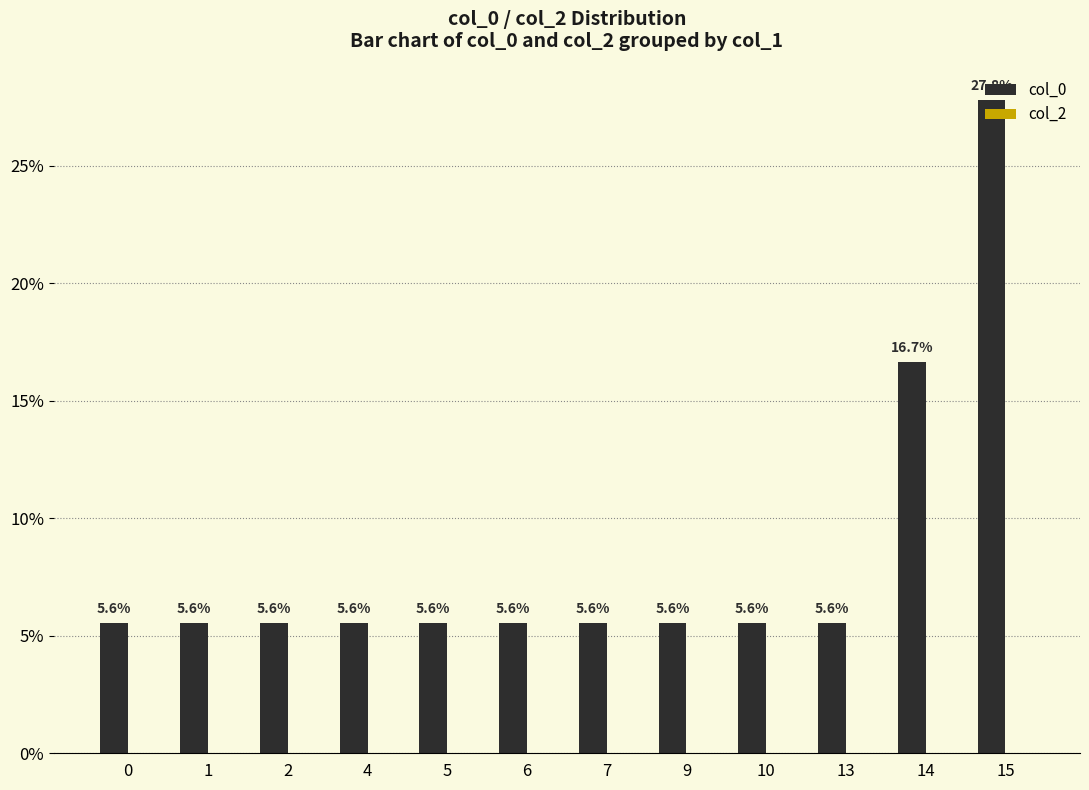

The value at 7 is 8.3. True or false?

False